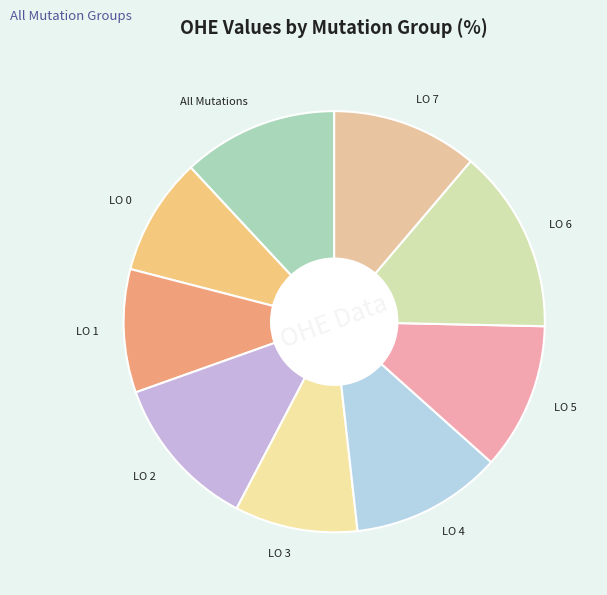

What is the largest slice in the pie chart?

LO 6